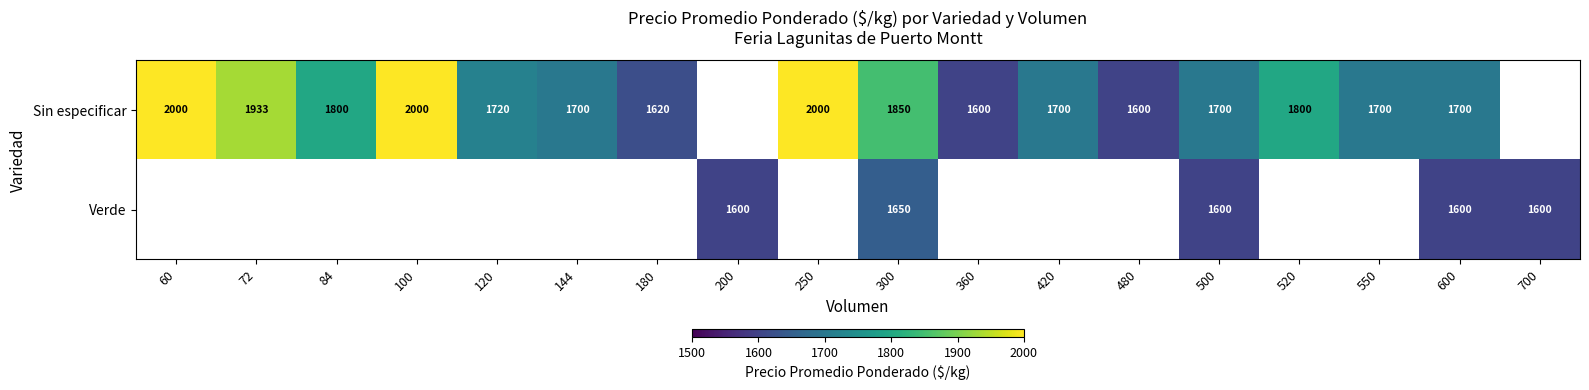

What is the total value across all series at 500?

3300